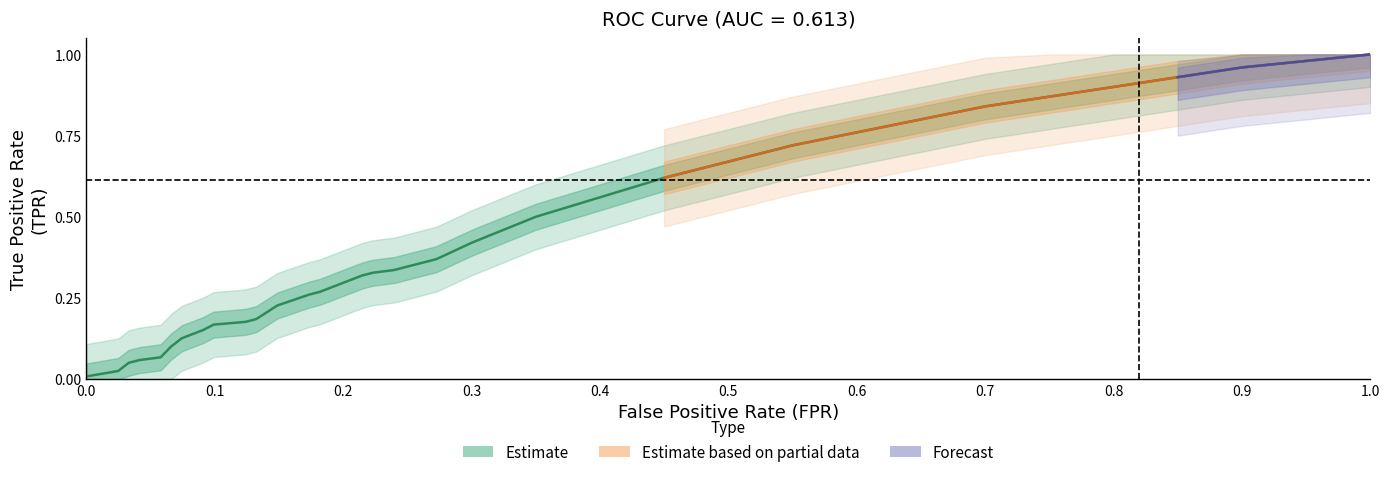

True or false: the data has more than 0 interior local peaks.

False